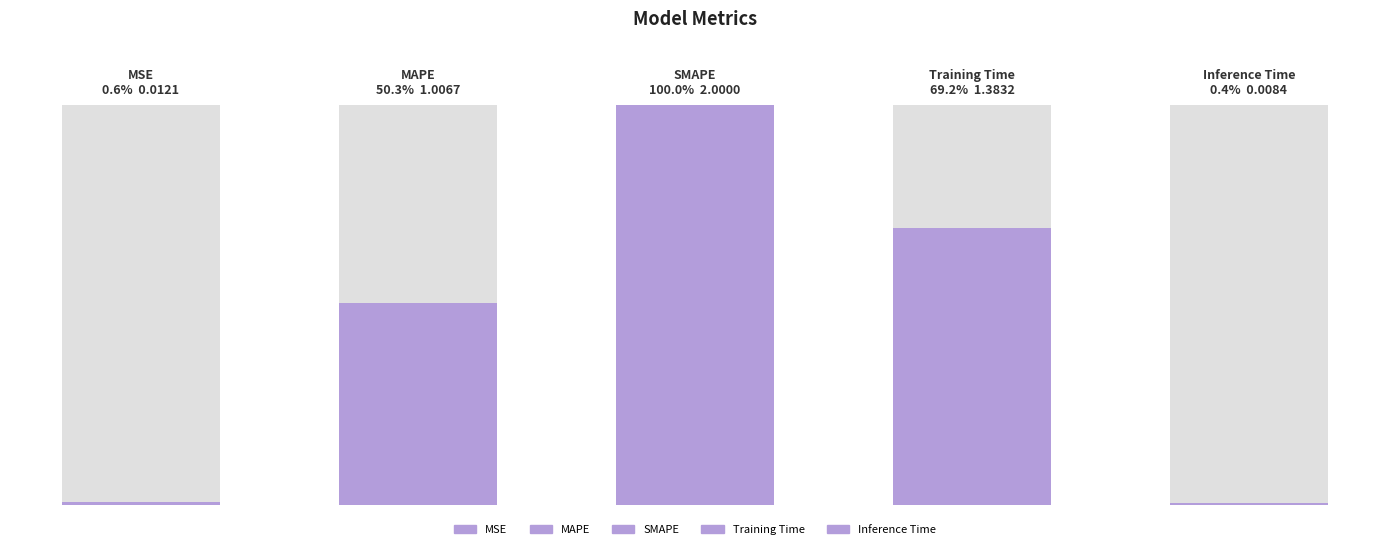

Which label corresponds to the smallest value in the chart?

Inference Time